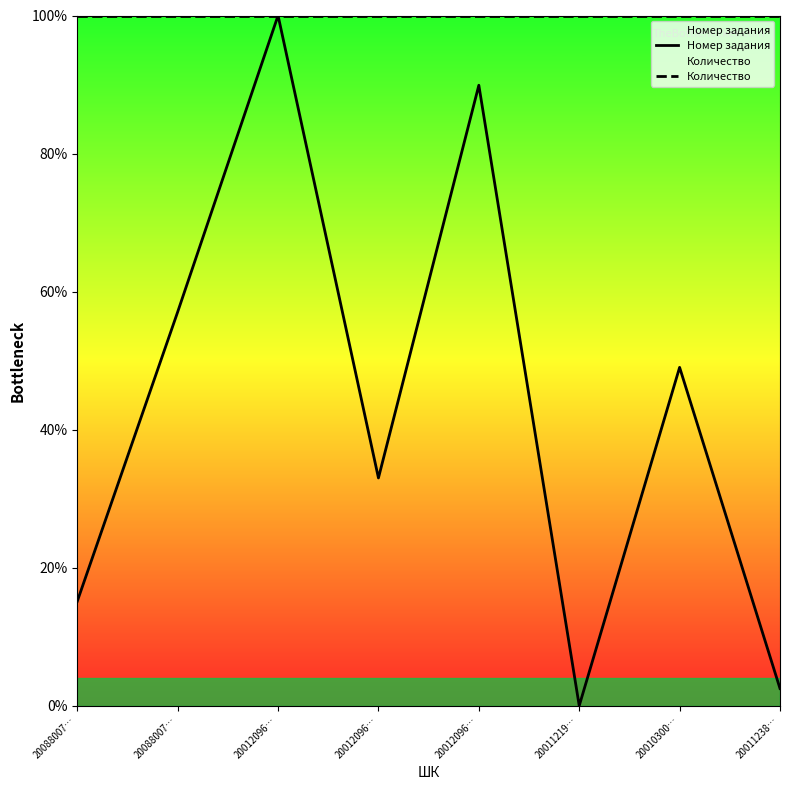

Between 20012096… and 20011238…, which series saw the biggest shift?

Номер задания